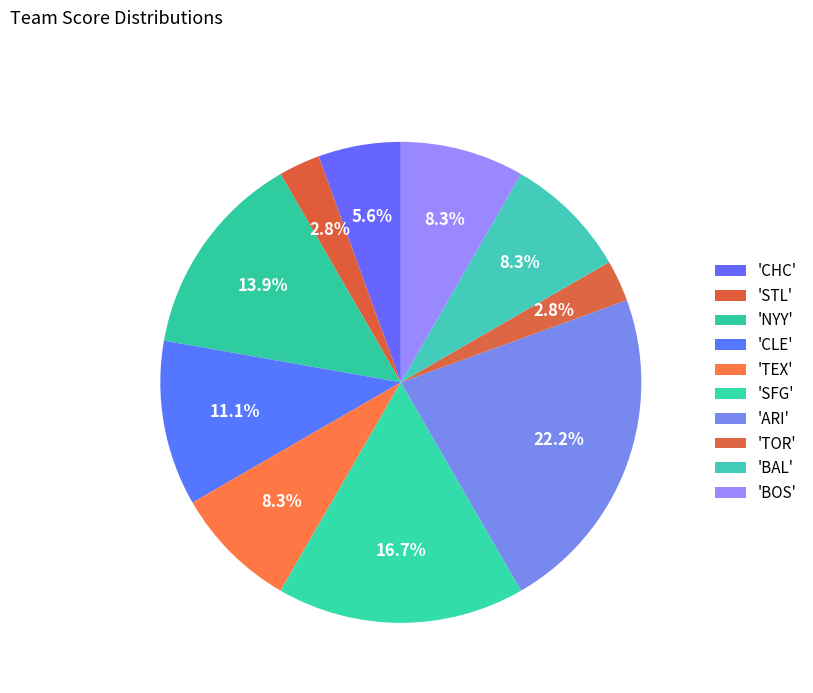

Is there a majority slice in this chart?

No